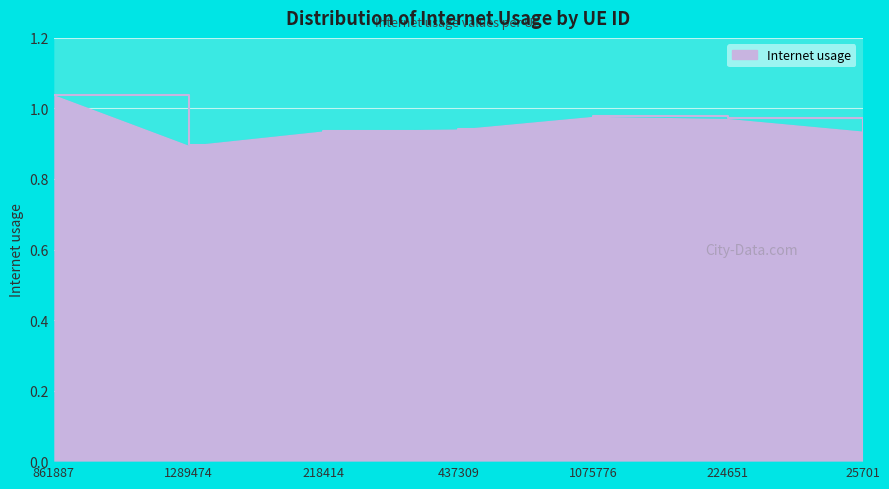

Count the number of data series in this chart.

1